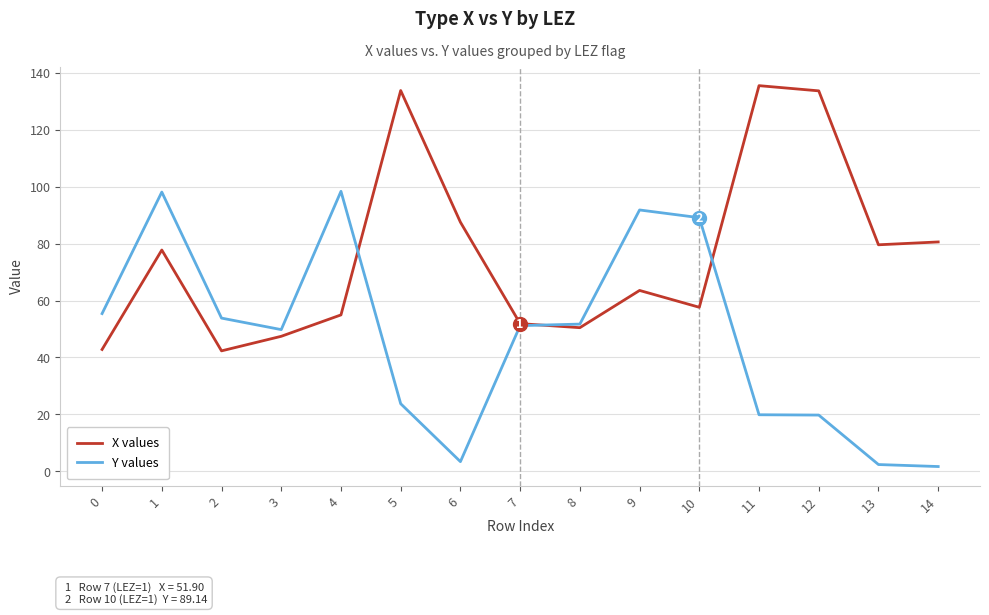

What is the sum of all X values values?

1139.8